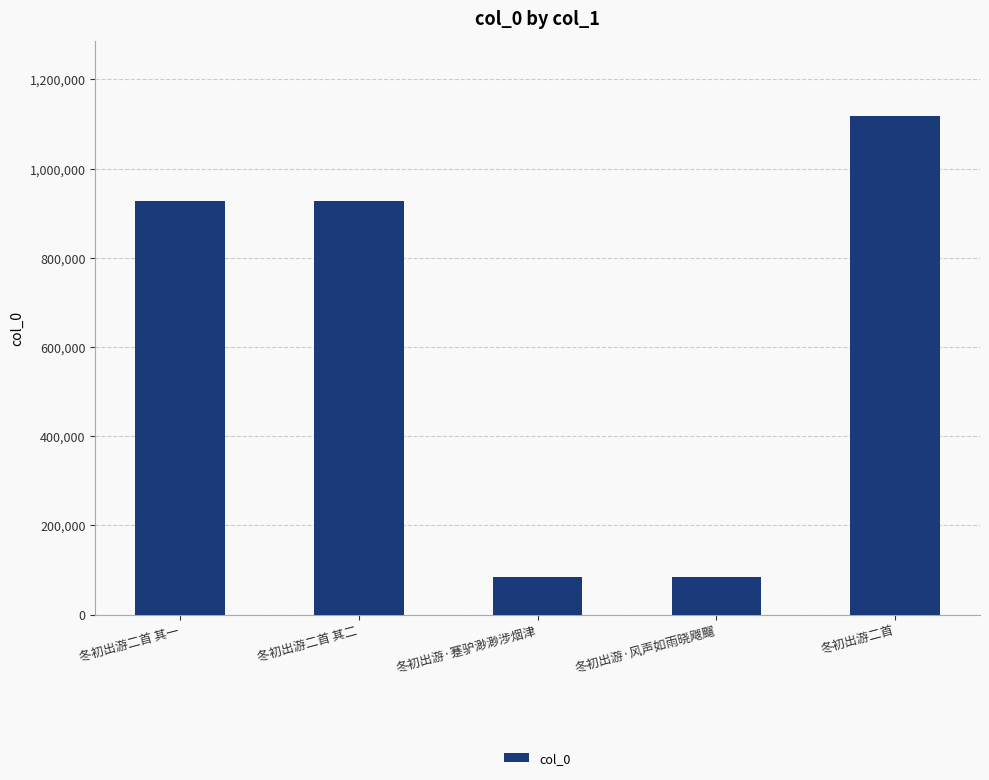

What is the label of the 4th bar from the left?

冬初出游·风声如雨晓飕飀